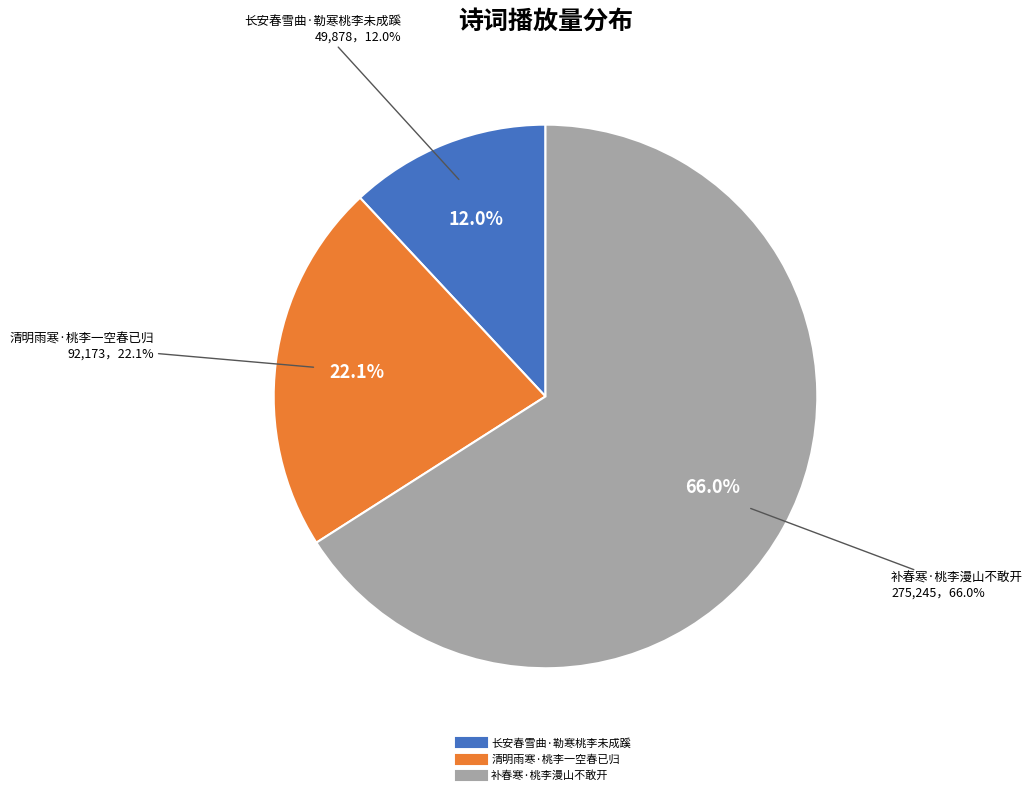

What is the total percentage of 补春寒·桃李漫山不敢开 and 清明雨寒·桃李一空春已归?

88.0%